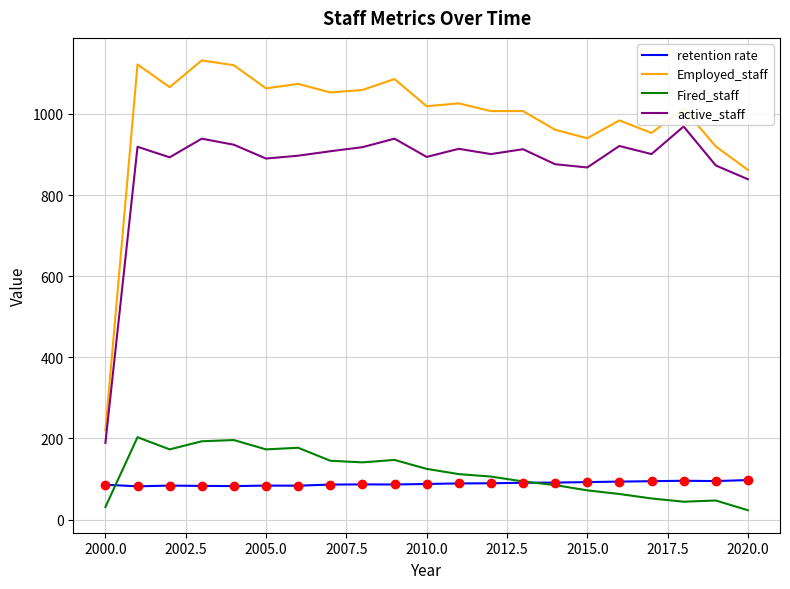

What is the difference between the maximum and minimum values in the active_staff series?

780.0